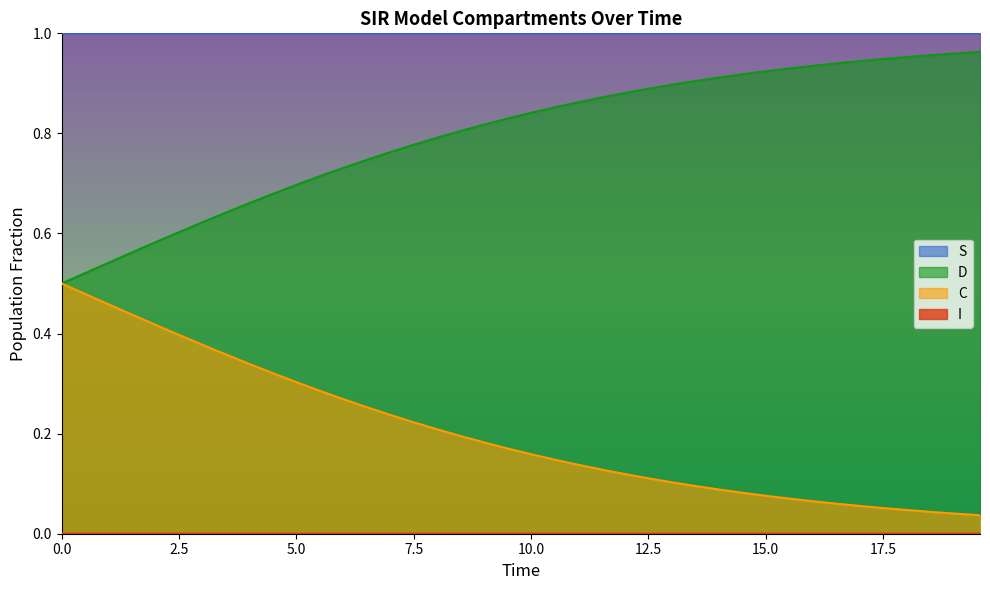

True or false: S and D cross at least once.

False